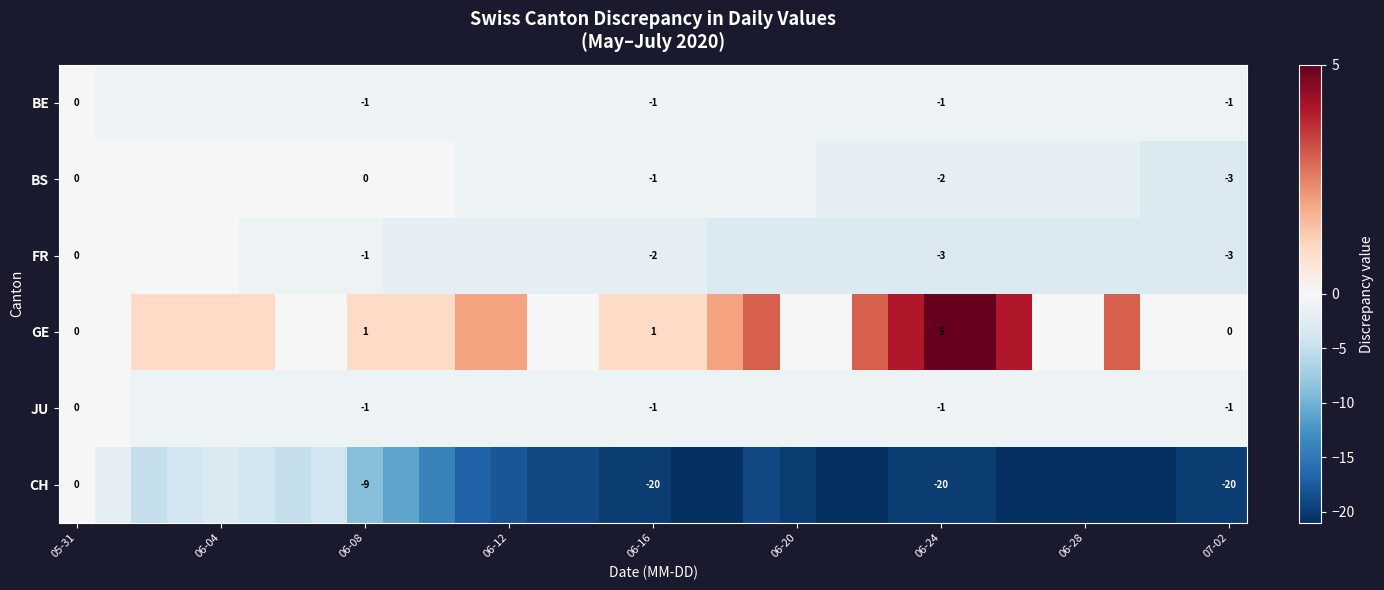

What is the total value across all series at 06-16?

-24